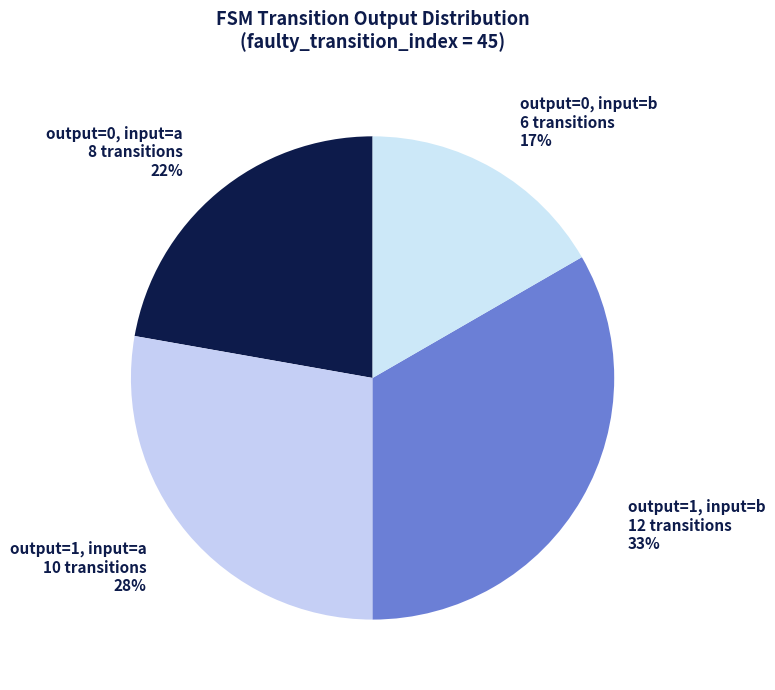

Is the sum of output=0, input=b and output=1, input=a greater than half?

No